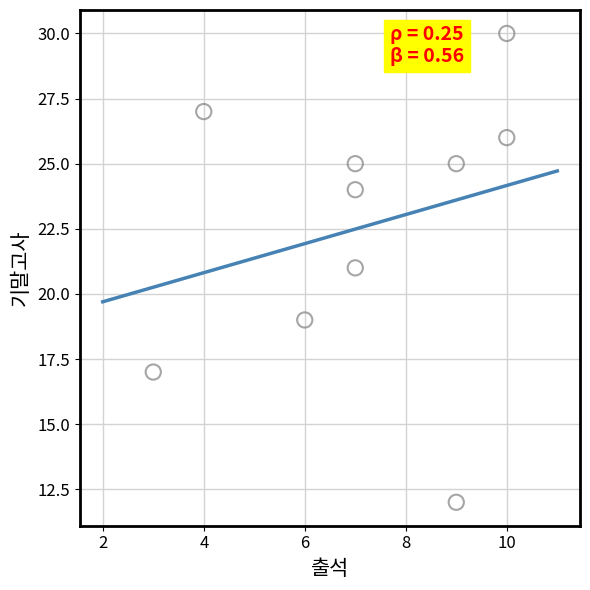

What is the range of X values (max minus min)?

7